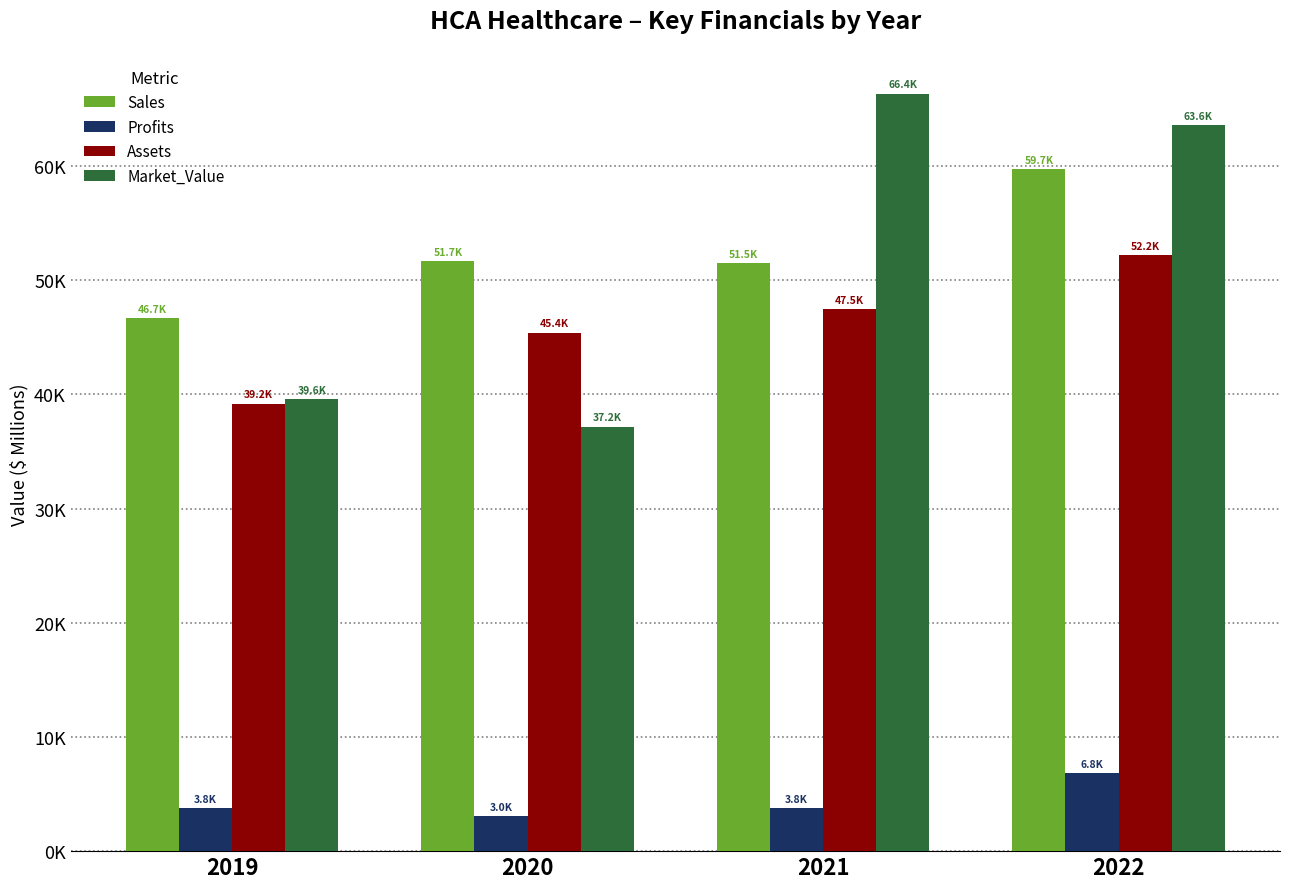

Where is Assets nearest to the value 45707?

2020